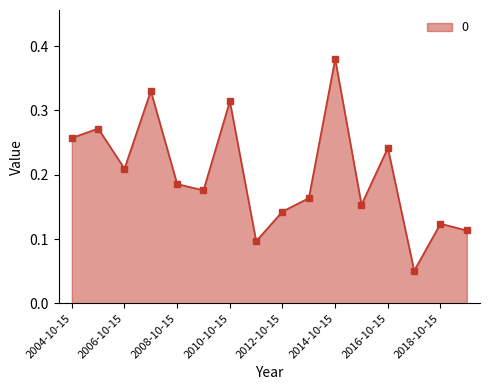

True or false: the data has more than 2 interior local peaks.

True